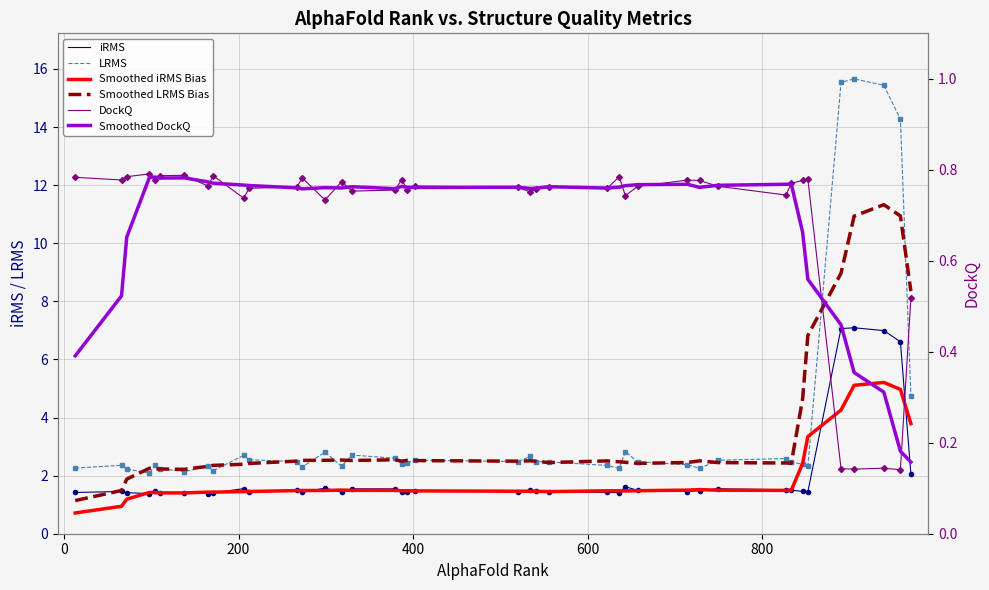

What is the value of the DockQ point at the 35th from the left?

0.8